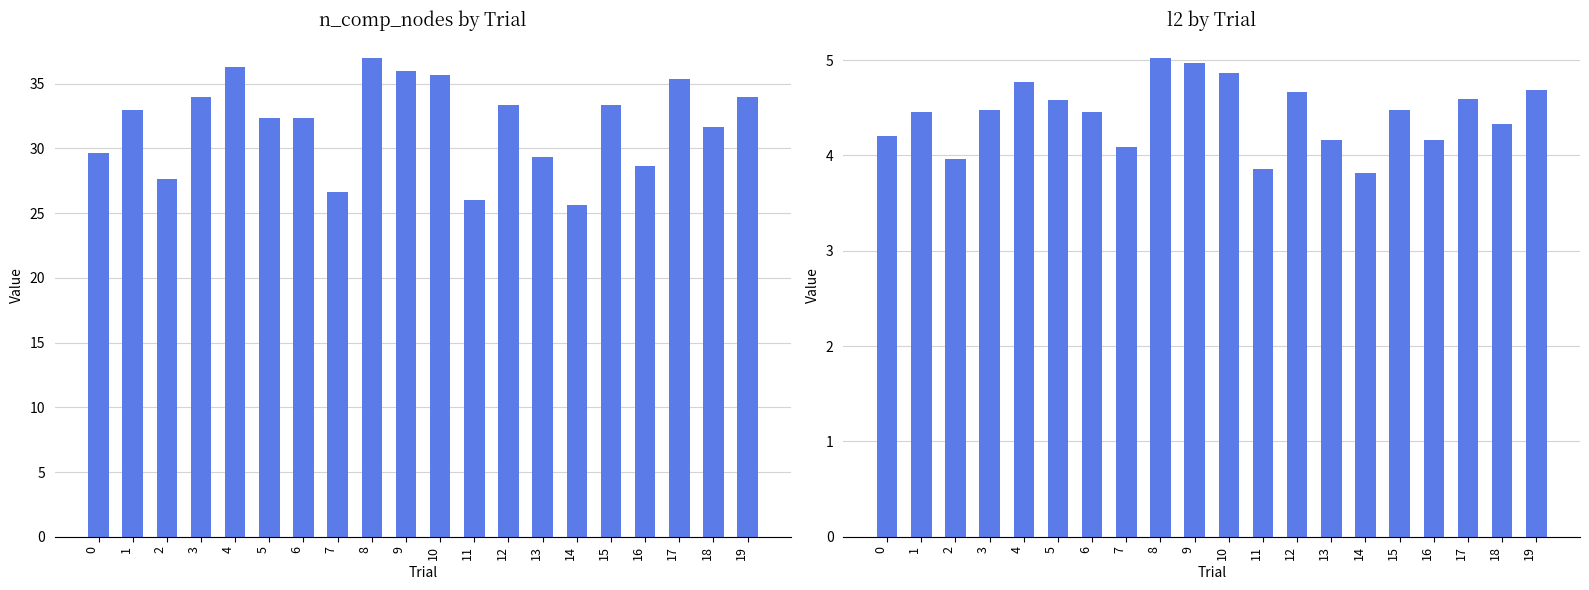

Does the chart contain any negative values?

No